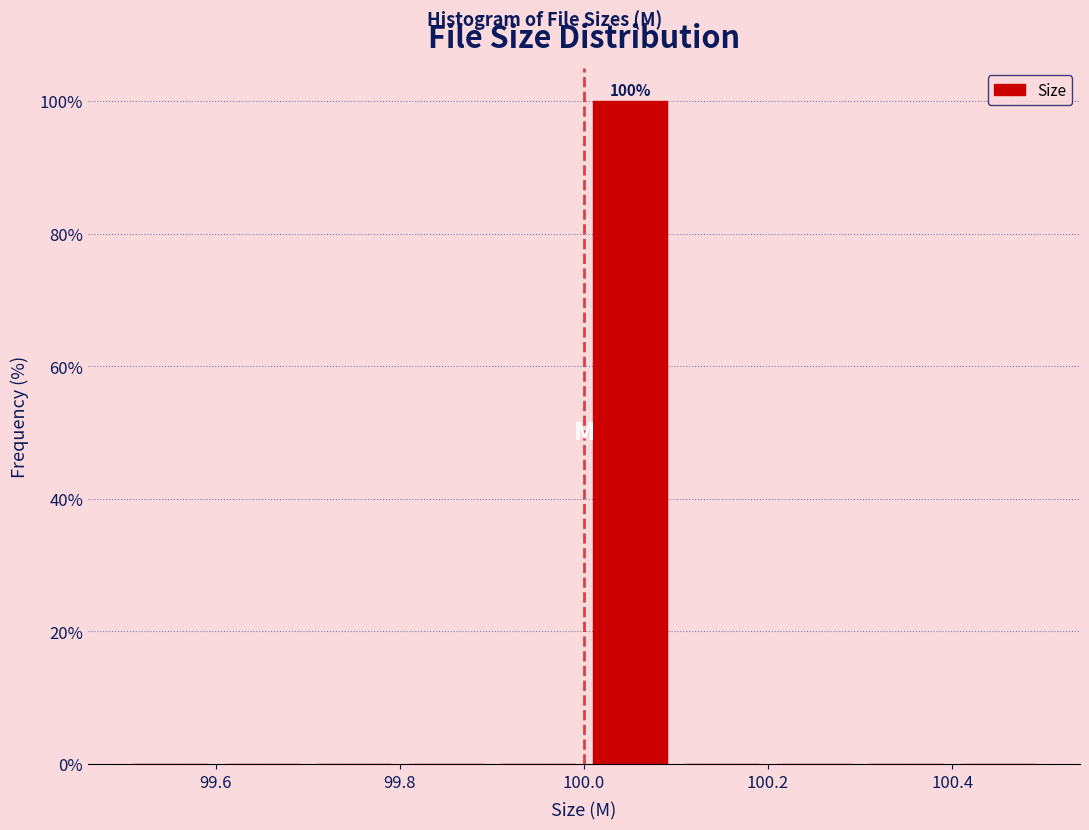

Which range on the x-axis has the tallest bar?

100.0 to 100.1